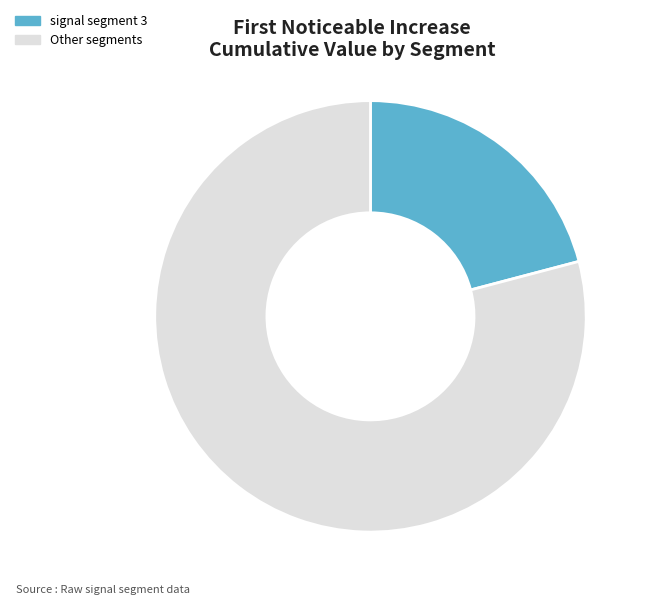

Does signal segment 1 represent more than half of the total?

No